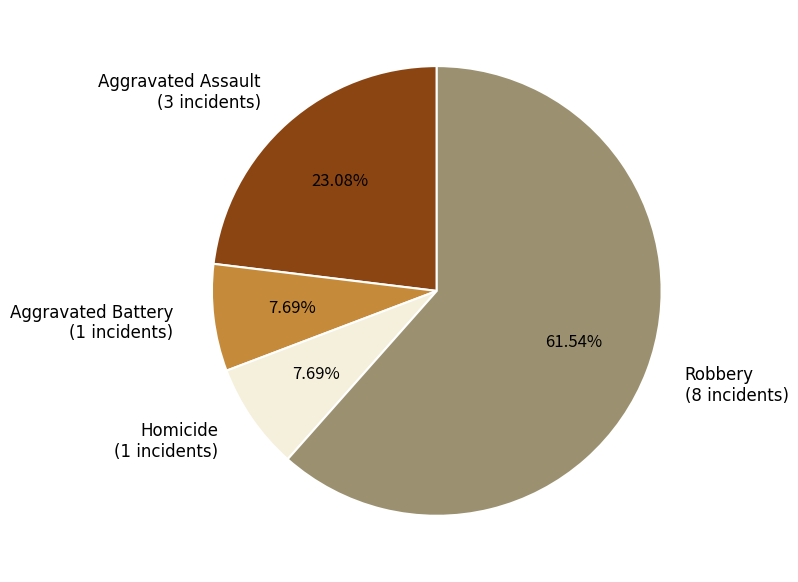

To the nearest percent, what portion does Homicide represent?

8%